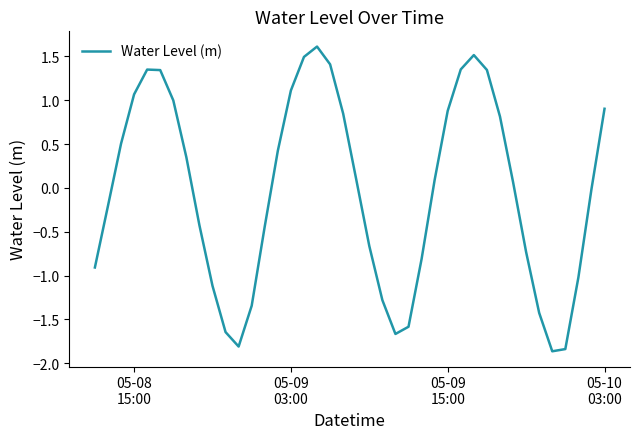

What is the difference between the maximum and minimum values?

3.5